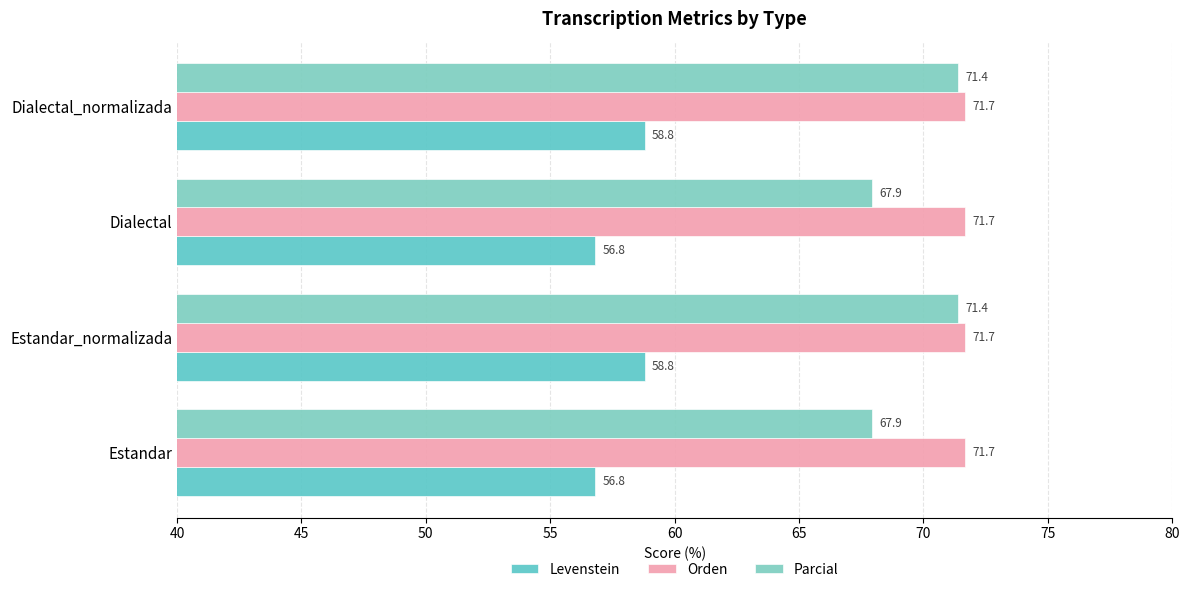

What is the difference between the second highest and second lowest values in the Parcial series?

3.5